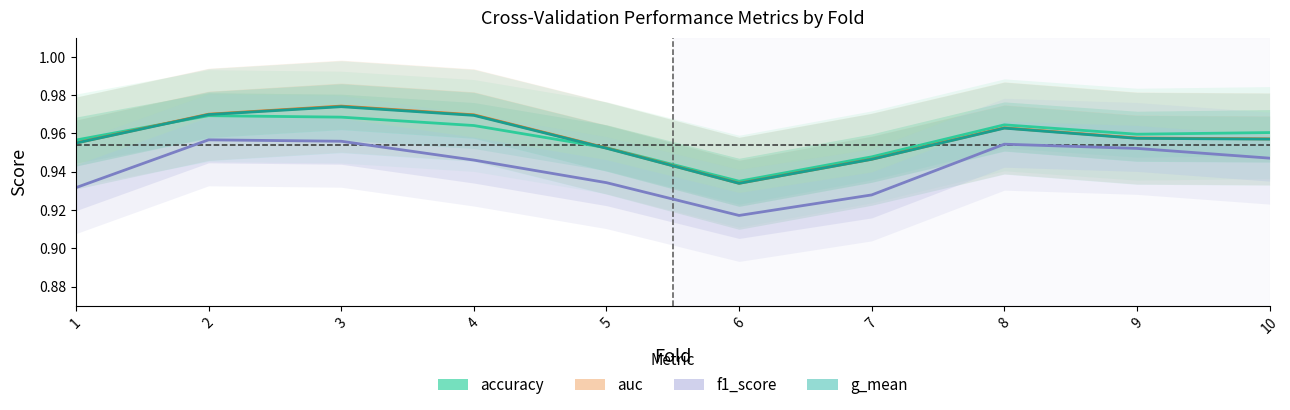

Does the chart display data point markers on the line(s)?

No